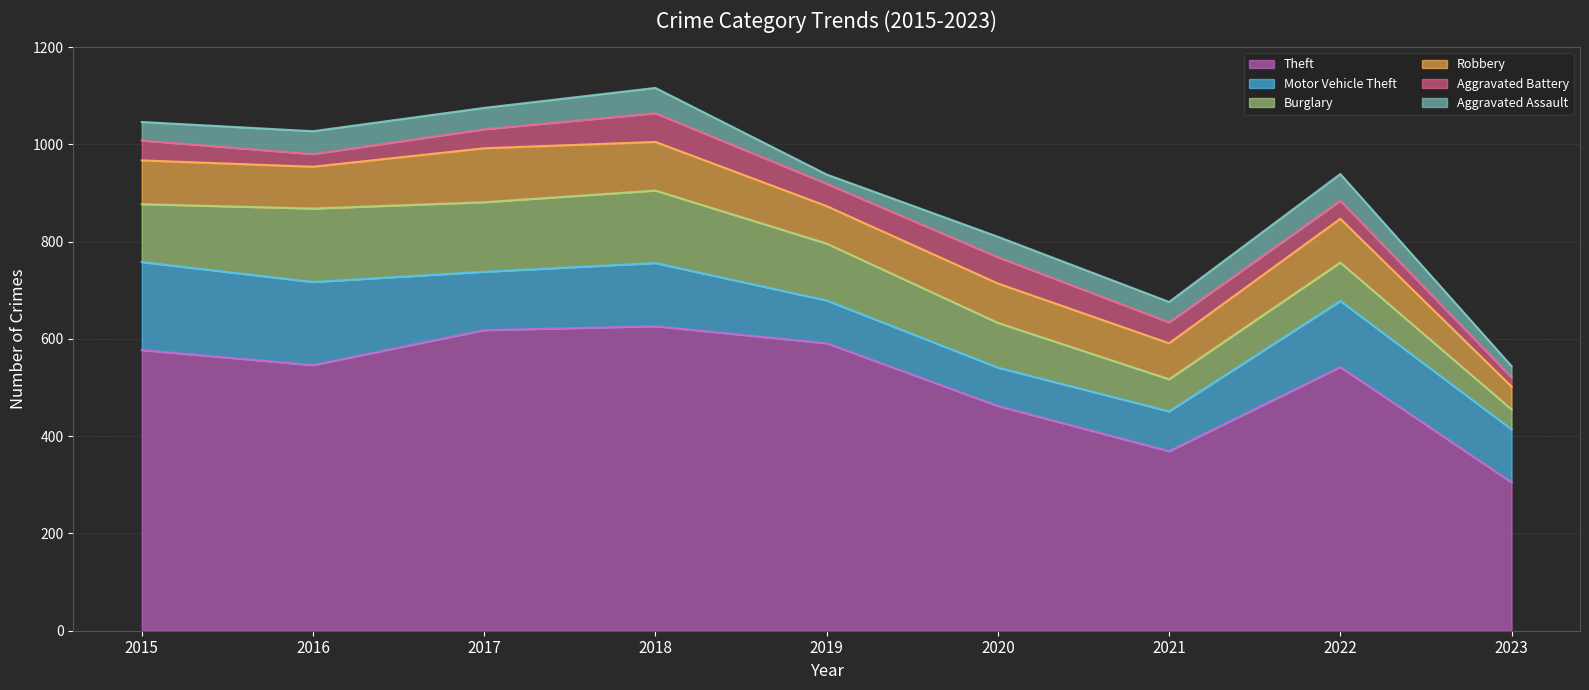

List the series in order of their peak value, lowest first.

Aggravated Assault, Aggravated Battery, Robbery, Burglary, Motor Vehicle Theft, Theft